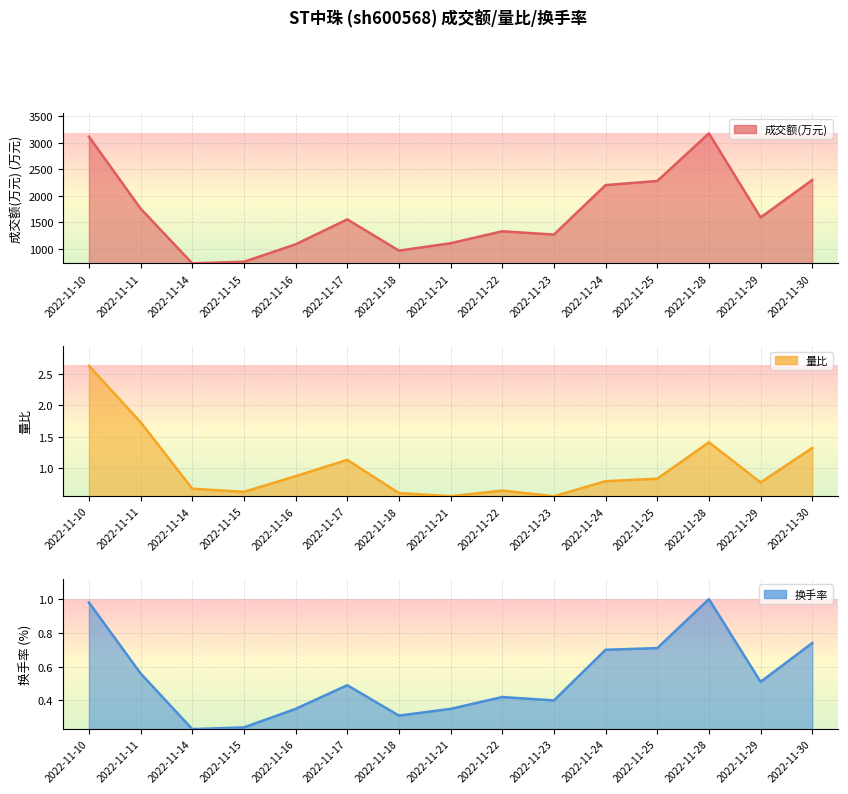

Where is 量比 nearest to the value 1?

2022-11-17